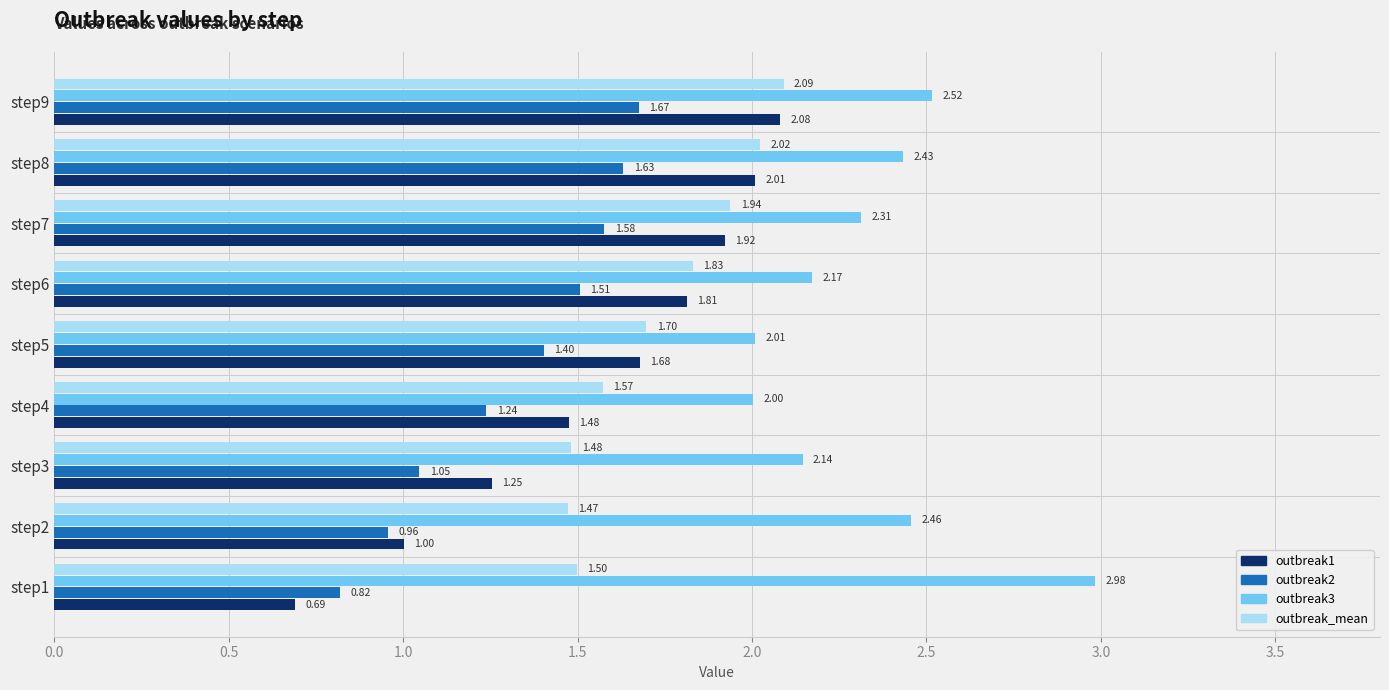

Rank the categories by outbreak_mean value from highest to lowest.

step9, step8, step7, step6, step5, step4, step1, step3, step2